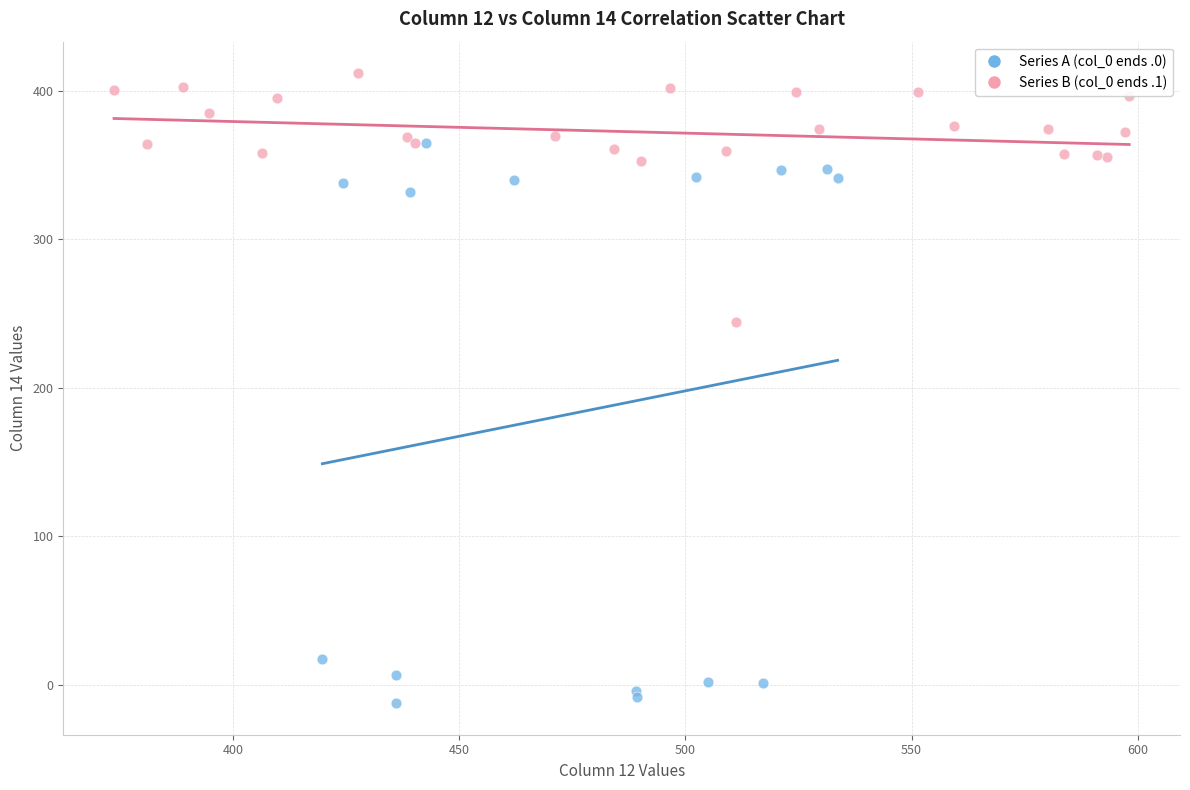

Which series reaches the minimum Y coordinate?

Series A (col_0 ends .0)